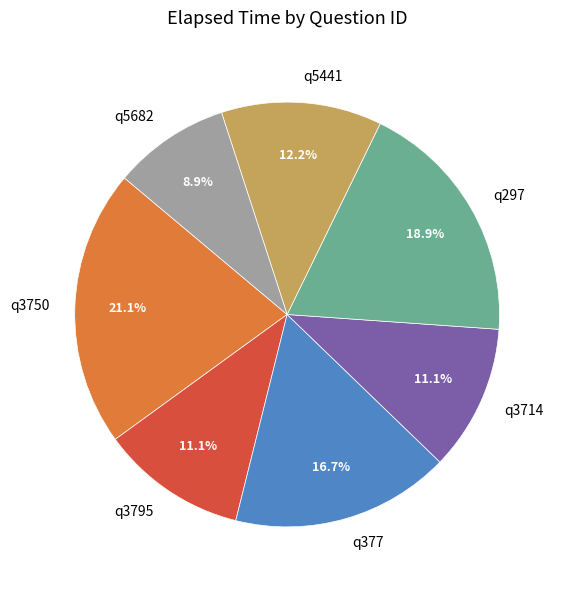

Which has a higher value, q3750 or q297?

q3750